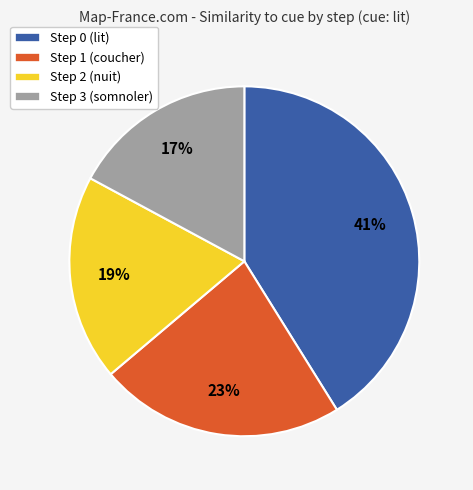

What is the largest slice in the pie chart?

Step 0 (lit)